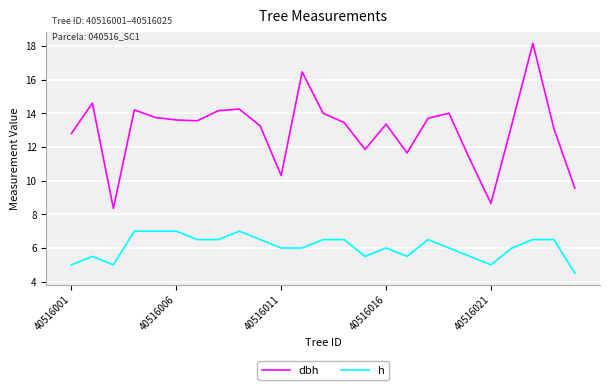

Which series has the largest range (max minus min)?

dbh